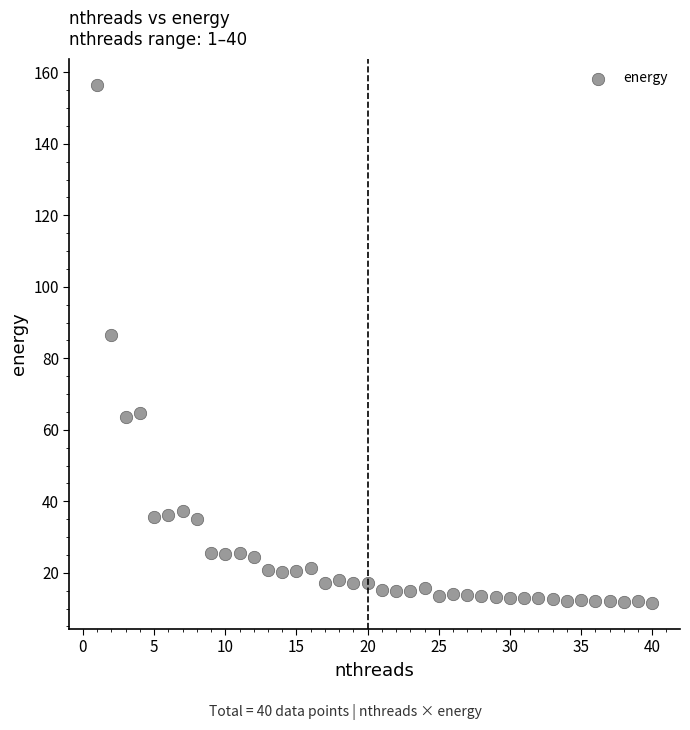

What is the range of X values (max minus min)?

39.0